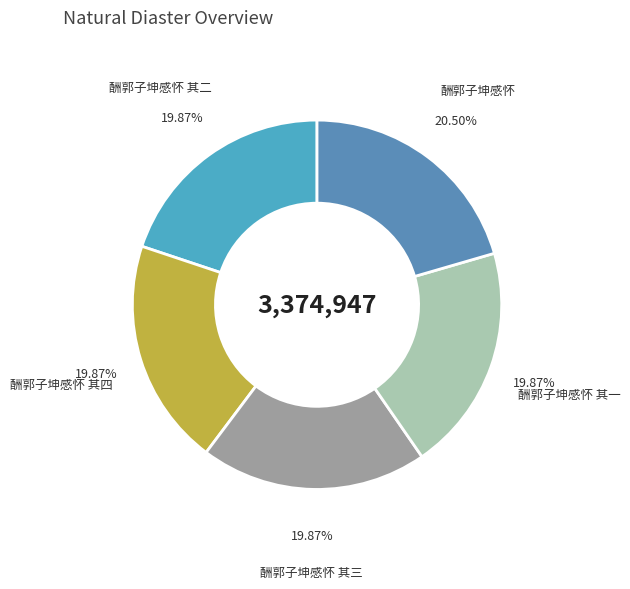

How many segments does this pie chart have?

5